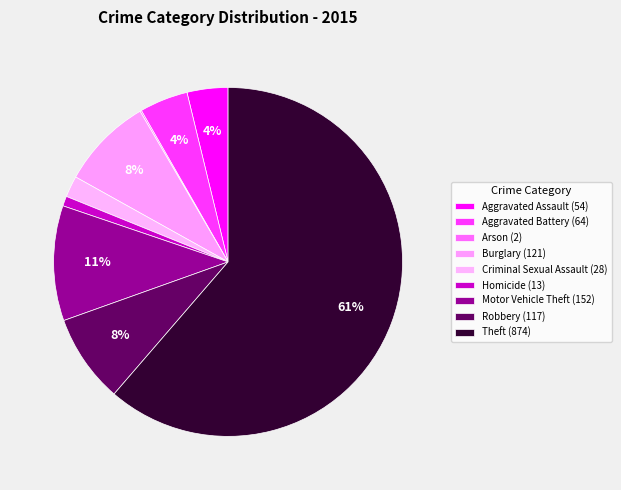

To the nearest percent, what is the combined percentage of Motor Vehicle Theft and Burglary?

19%